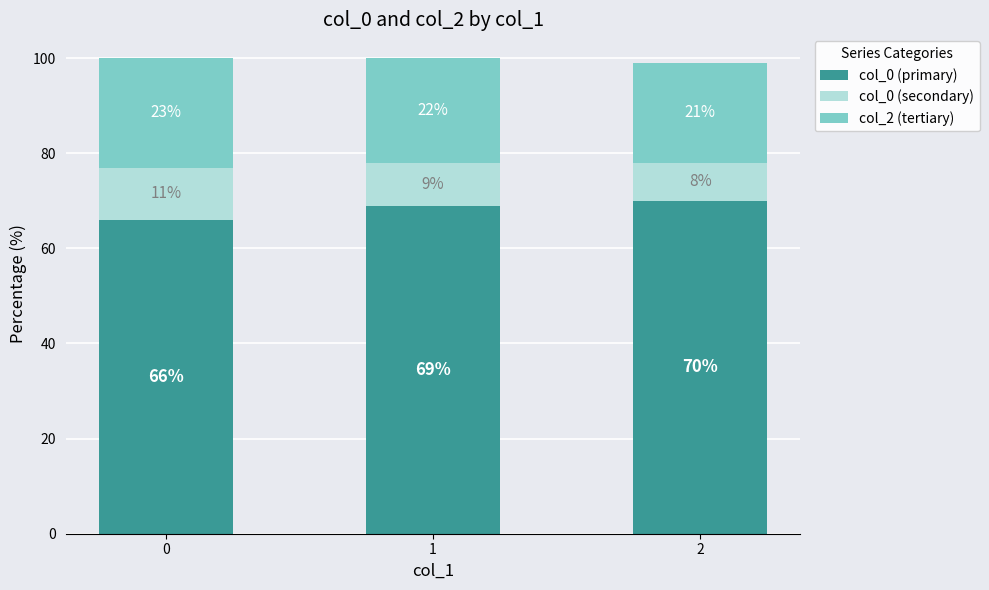

What is the total value across all series at 1?

100